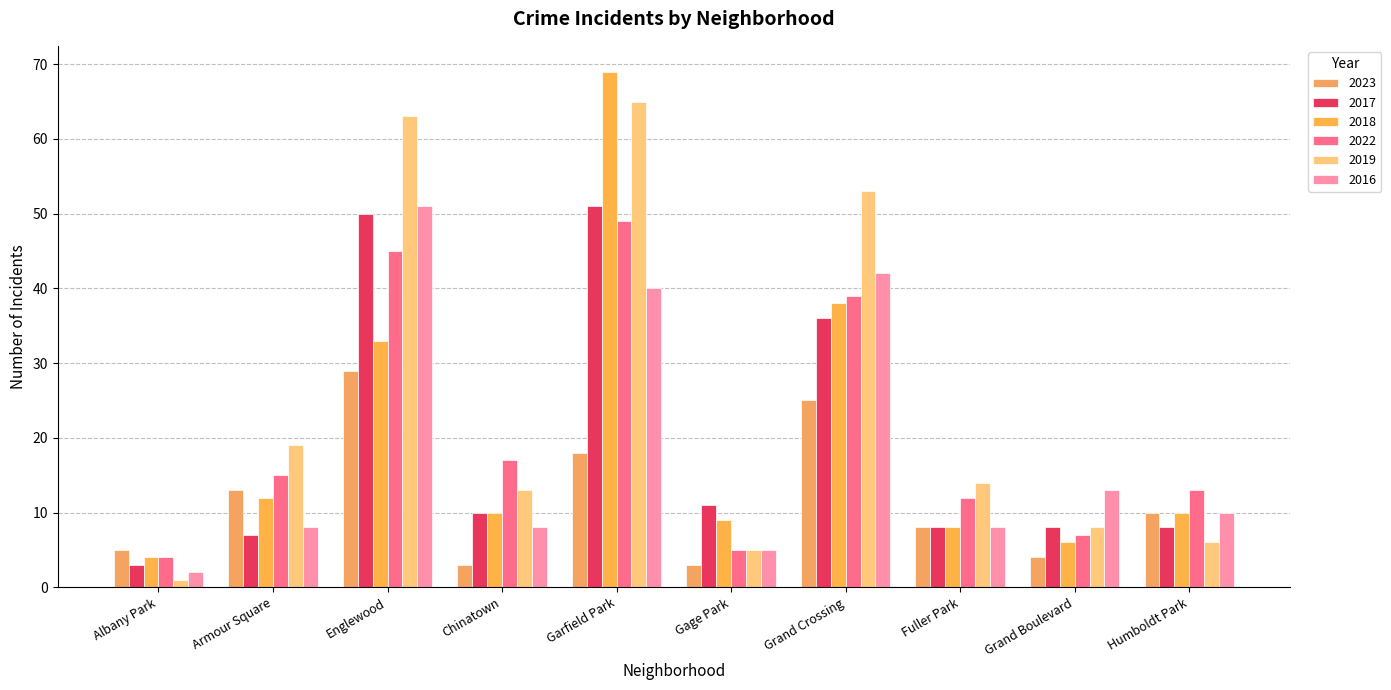

List the series in order of their peak value, lowest first.

2023, 2022, 2017, 2016, 2019, 2018